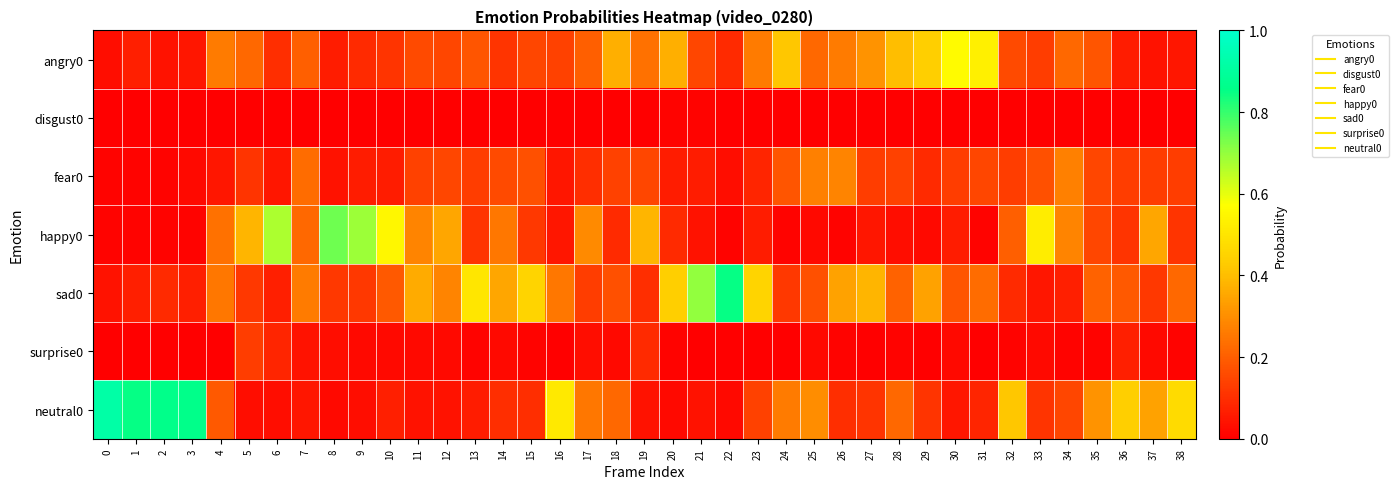

Reading left to right, transcribe all the data shown in this chart.

angry0: 0=0.0	1=0.1	2=0.0	3=0.1	4=0.3	5=0.2	6=0.1	7=0.2	8=0.1	9=0.1	10=0.1	11=0.2	12=0.1	13=0.2	14=0.1	15=0.1	16=0.1	17=0.2	18=0.4	19=0.2	20=0.4	21=0.1	22=0.1	23=0.3	24=0.4	25=0.2	26=0.3	27=0.3	28=0.4	29=0.4	30=0.6	31=0.5	32=0.2	33=0.1	34=0.2	35=0.2	36=0.1	37=0.0	38=0.1
disgust0: 0=0.0	1=0.0	2=0.0	3=0.0	4=0.0	5=0.0	6=0.0	7=0.0	8=0.0	9=0.0	10=0.0	11=0.0	12=0.0	13=0.0	14=0.0	15=0.0	16=0.0	17=0.0	18=0.0	19=0.0	20=0.0	21=0.0	22=0.0	23=0.0	24=0.0	25=0.0	26=0.0	27=0.0	28=0.0	29=0.0	30=0.0	31=0.0	32=0.0	33=0.0	34=0.0	35=0.0	36=0.0	37=0.0	38=0.0
fear0: 0=0.0	1=0.0	2=0.0	3=0.0	4=0.1	5=0.1	6=0.1	7=0.2	8=0.0	9=0.1	10=0.1	11=0.1	12=0.1	13=0.1	14=0.2	15=0.2	16=0.1	17=0.1	18=0.1	19=0.1	20=0.1	21=0.1	22=0.0	23=0.1	24=0.2	25=0.3	26=0.3	27=0.1	28=0.1	29=0.1	30=0.1	31=0.1	32=0.1	33=0.2	34=0.3	35=0.1	36=0.1	37=0.1	38=0.1
happy0: 0=0.0	1=0.0	2=0.0	3=0.0	4=0.2	5=0.4	6=0.7	7=0.2	8=0.7	9=0.7	10=0.6	11=0.3	12=0.3	13=0.1	14=0.2	15=0.1	16=0.1	17=0.3	18=0.1	19=0.4	20=0.1	21=0.0	22=0.0	23=0.1	24=0.0	25=0.0	26=0.0	27=0.1	28=0.0	29=0.0	30=0.1	31=0.0	32=0.2	33=0.5	34=0.3	35=0.1	36=0.1	37=0.3	38=0.1
sad0: 0=0.0	1=0.1	2=0.1	3=0.1	4=0.2	5=0.1	6=0.1	7=0.3	8=0.1	9=0.1	10=0.2	11=0.4	12=0.3	13=0.5	14=0.3	15=0.5	16=0.2	17=0.1	18=0.2	19=0.1	20=0.4	21=0.7	22=0.8	23=0.5	24=0.1	25=0.2	26=0.3	27=0.4	28=0.2	29=0.3	30=0.2	31=0.2	32=0.1	33=0.1	34=0.1	35=0.2	36=0.2	37=0.1	38=0.2
surprise0: 0=0.0	1=0.0	2=0.0	3=0.0	4=0.0	5=0.1	6=0.1	7=0.0	8=0.0	9=0.0	10=0.0	11=0.0	12=0.0	13=0.0	14=0.0	15=0.0	16=0.0	17=0.0	18=0.0	19=0.1	20=0.0	21=0.0	22=0.0	23=0.0	24=0.0	25=0.0	26=0.0	27=0.0	28=0.0	29=0.0	30=0.0	31=0.0	32=0.0	33=0.0	34=0.0	35=0.0	36=0.1	37=0.0	38=0.0
neutral0: 0=0.9	1=0.8	2=0.9	3=0.9	4=0.2	5=0.0	6=0.0	7=0.1	8=0.0	9=0.0	10=0.1	11=0.0	12=0.0	13=0.1	14=0.1	15=0.1	16=0.5	17=0.2	18=0.2	19=0.0	20=0.0	21=0.0	22=0.0	23=0.1	24=0.3	25=0.3	26=0.1	27=0.1	28=0.2	29=0.1	30=0.1	31=0.1	32=0.4	33=0.1	34=0.1	35=0.3	36=0.4	37=0.3	38=0.5